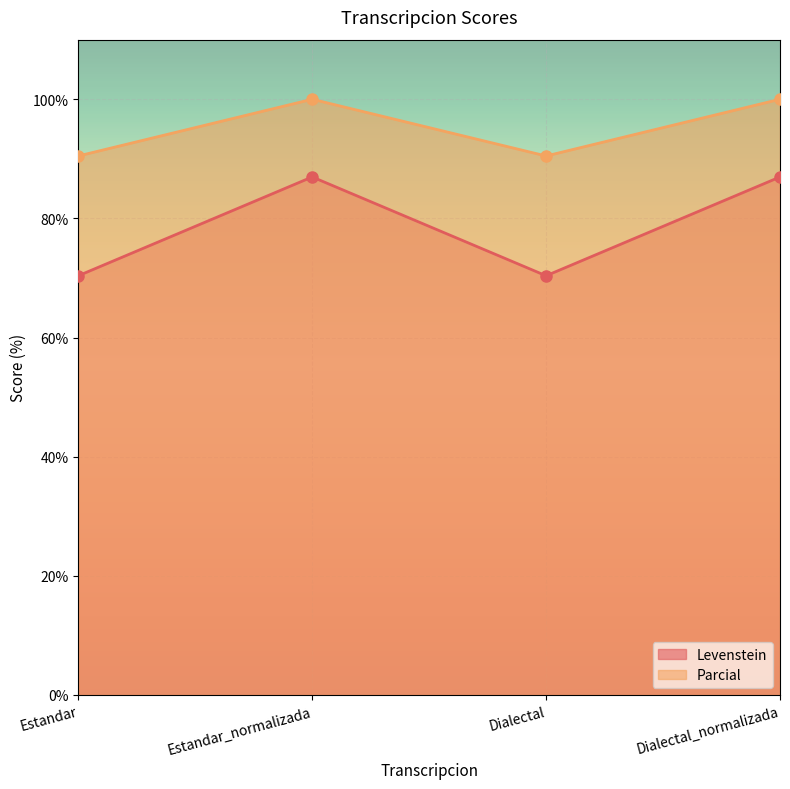

What is the spread (max minus min) of values at Estandar_normalizada?

13.0